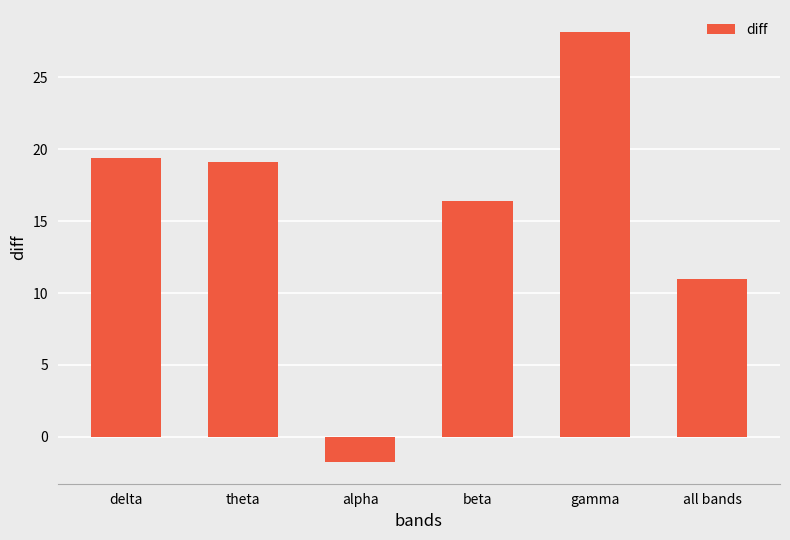

What value does the data have at all bands?

11.0